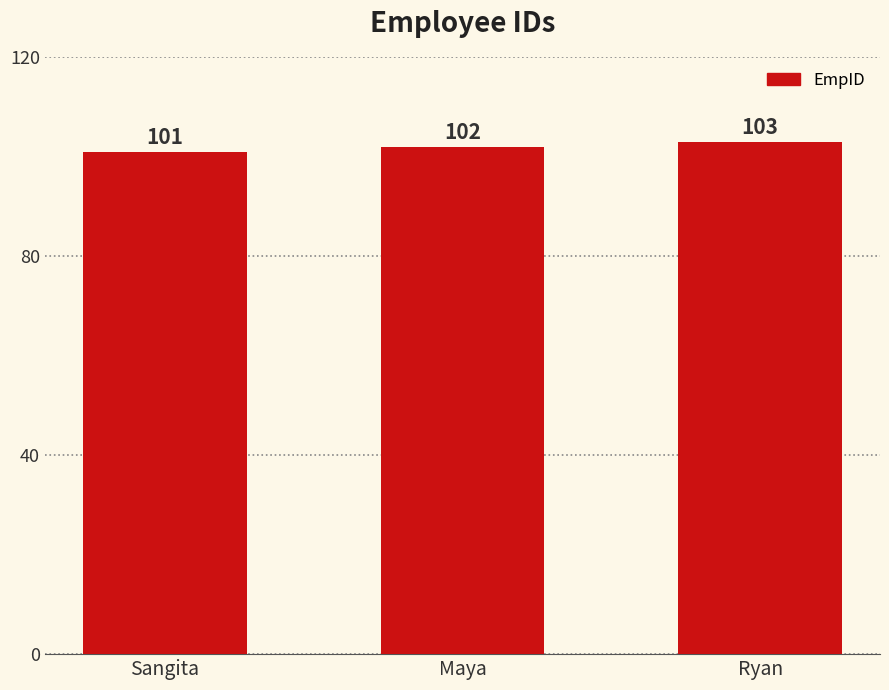

What is the ratio of the value at Ryan to the value at Sangita?

1.0